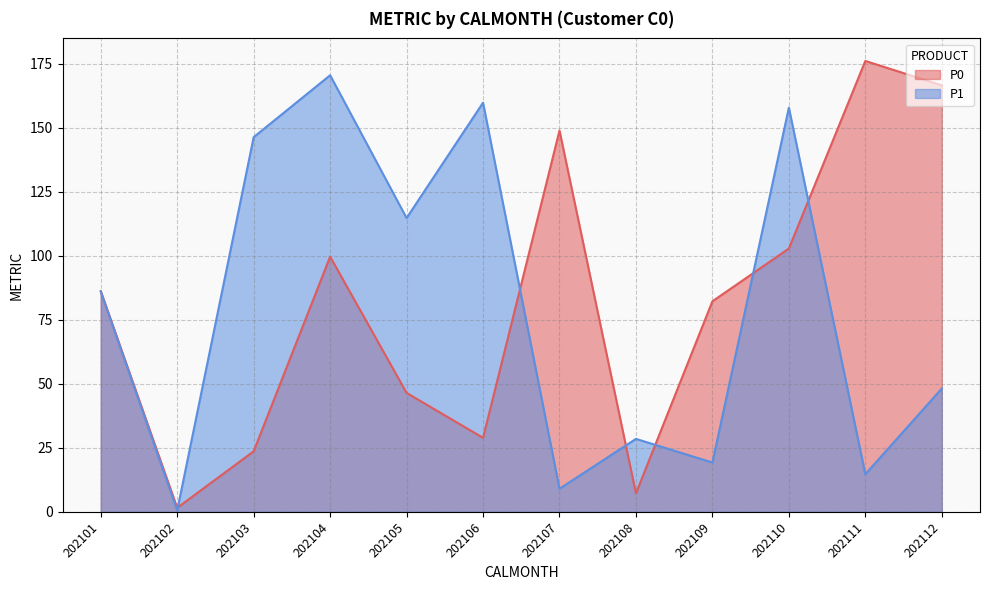

At which category does P1 reach its first local peak?

202104